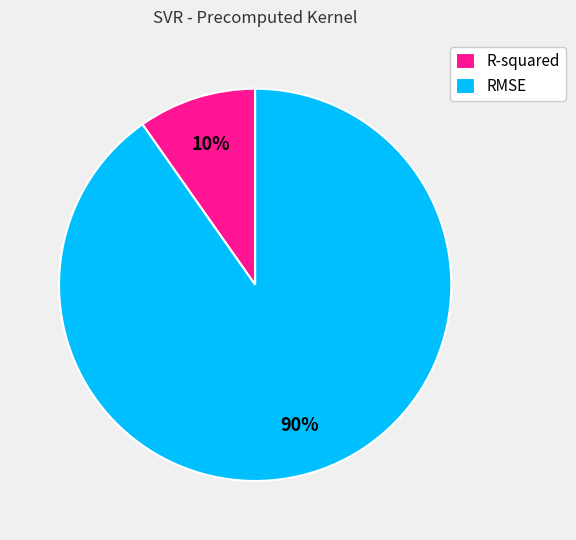

Which category has the smallest portion of the pie?

R-squared